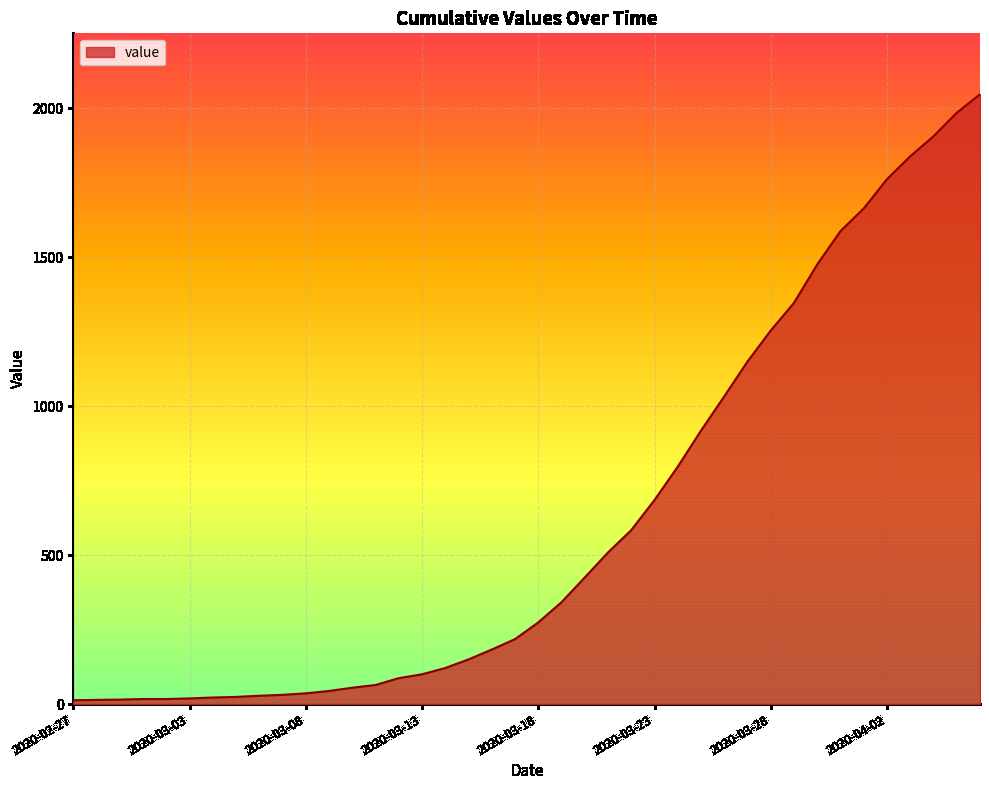

What is the maximum value shown in the chart?

2047